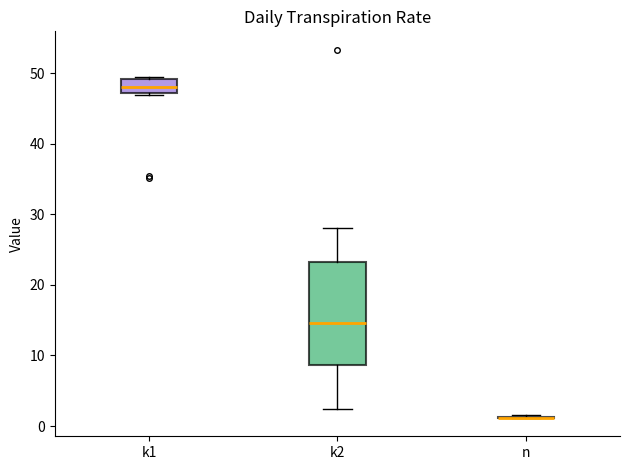

Reading left to right, read every box against the y-axis: the position of its median line, the range the box covers, and the ends of its whiskers. The values are not printed on the chart, so give them approximately, as read against the axis.

k1: median 48, box 47 to 49, whiskers 47 to 49
k2: median 15, box 9 to 23, whiskers 2 to 28
n: box collapsed to a line at 1, whiskers 1 to 2